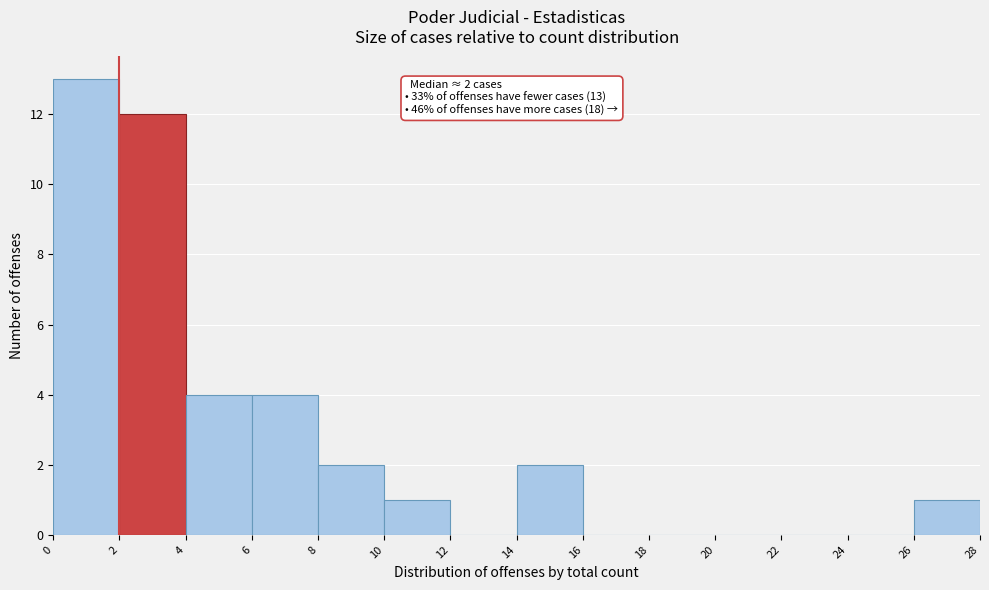

Over which range of the x-axis is the bar tallest?

0 to 2